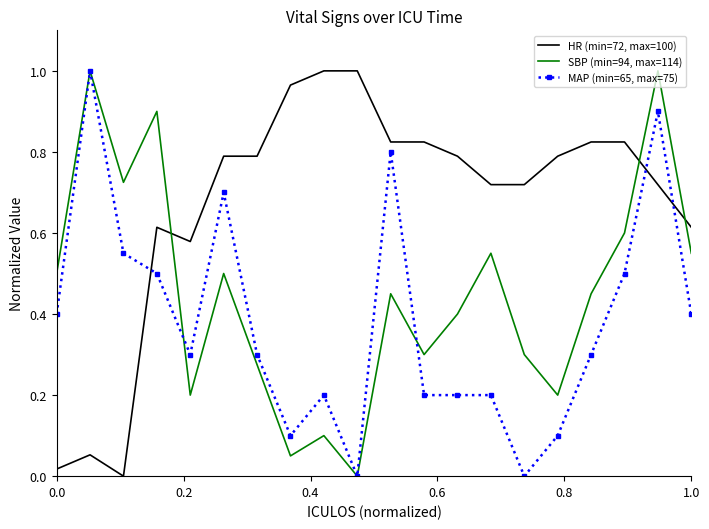

True or false: HR (min=72, max=100) and MAP (min=65, max=75) intersect in this chart.

True